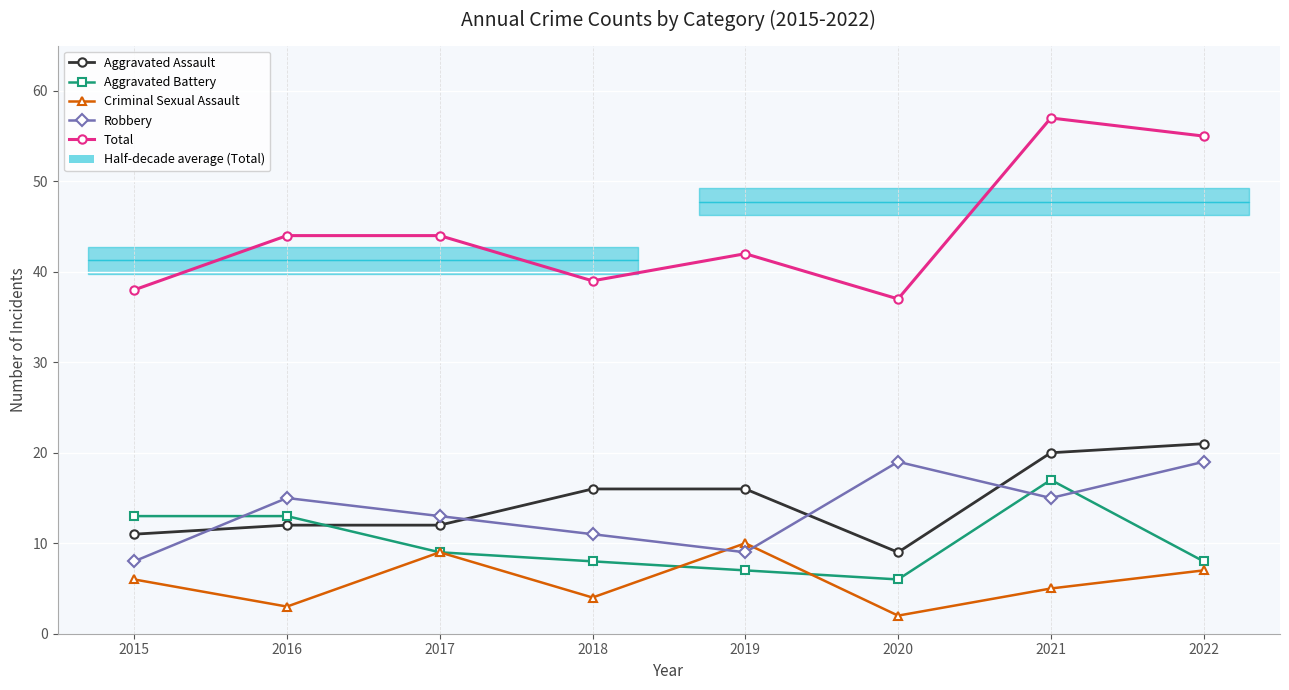

Reading right to left, extract all data points from this chart.

Aggravated Assault: 2022=21	2021=20	2020=9	2019=16	2018=16	2017=12	2016=12	2015=11
Aggravated Battery: 2022=8	2021=17	2020=6	2019=7	2018=8	2017=9	2016=13	2015=13
Criminal Sexual Assault: 2022=7	2021=5	2020=2	2019=10	2018=4	2017=9	2016=3	2015=6
Robbery: 2022=19	2021=15	2020=19	2019=9	2018=11	2017=13	2016=15	2015=8
Total: 2022=55	2021=57	2020=37	2019=42	2018=39	2017=44	2016=44	2015=38